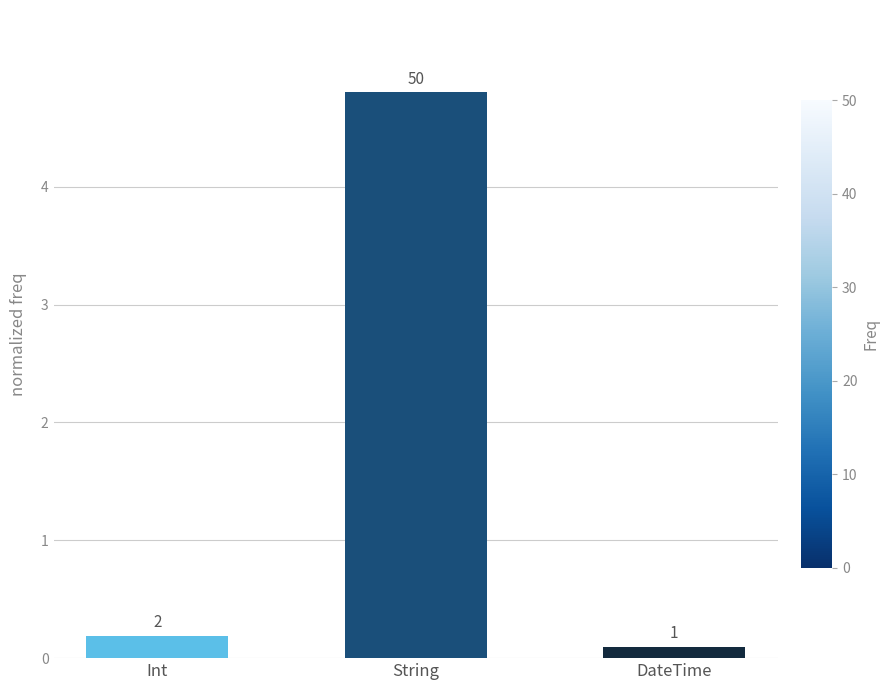

Are the bars horizontal?

No